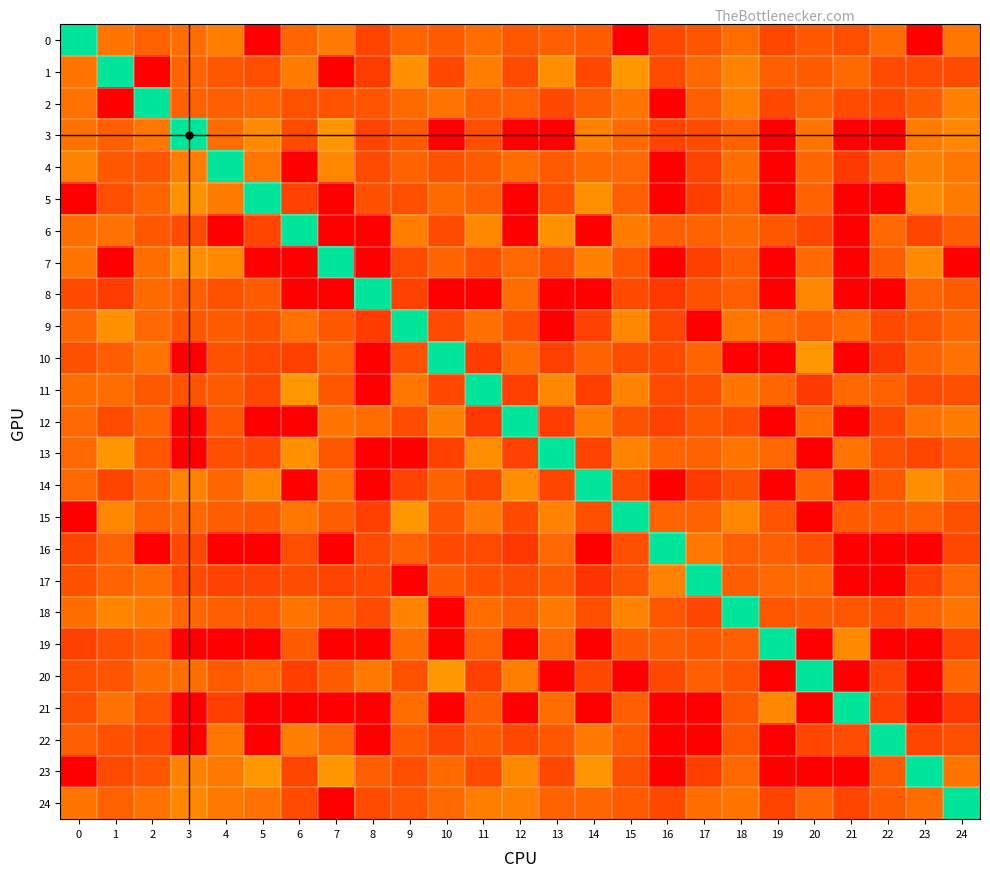

What is the minimum value shown in the chart?

-105.0